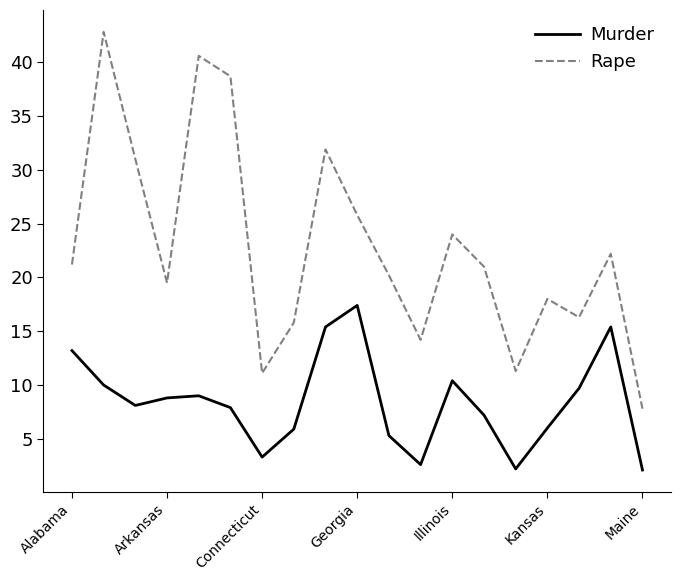

True or false: Murder and Rape intersect in this chart.

False